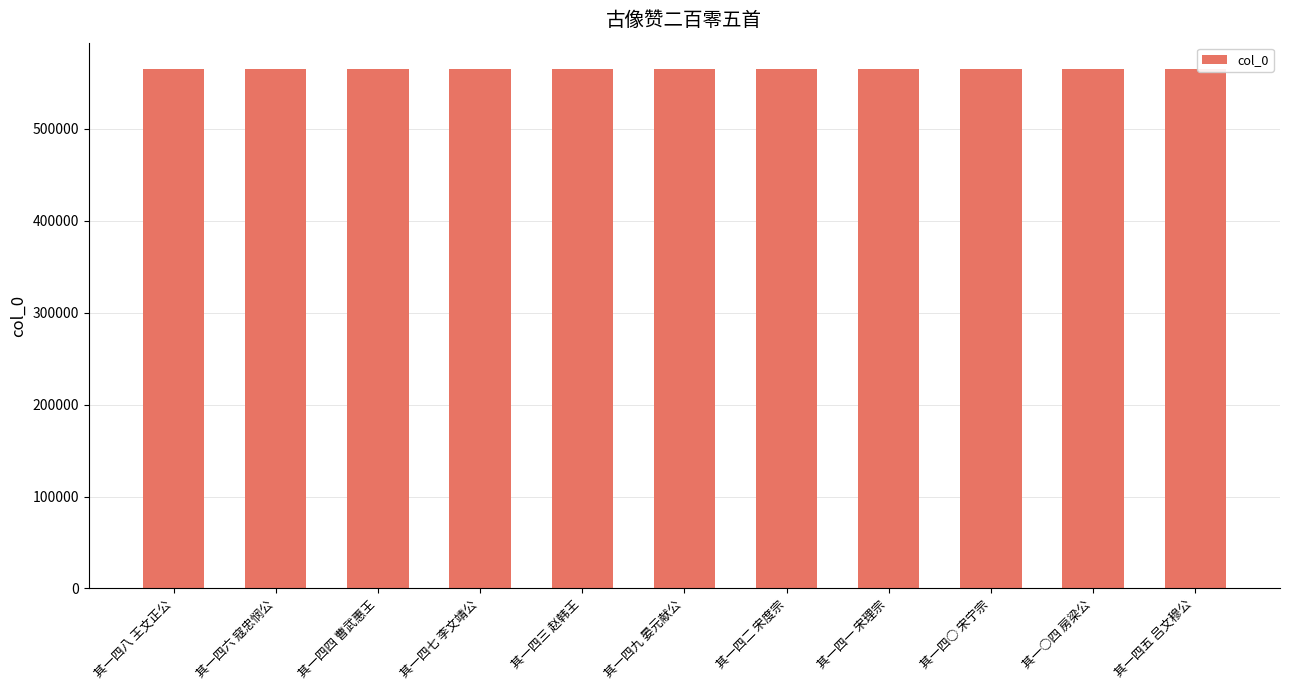

True or false: the data shows 784178 at 其一四四 曹武惠王.

False